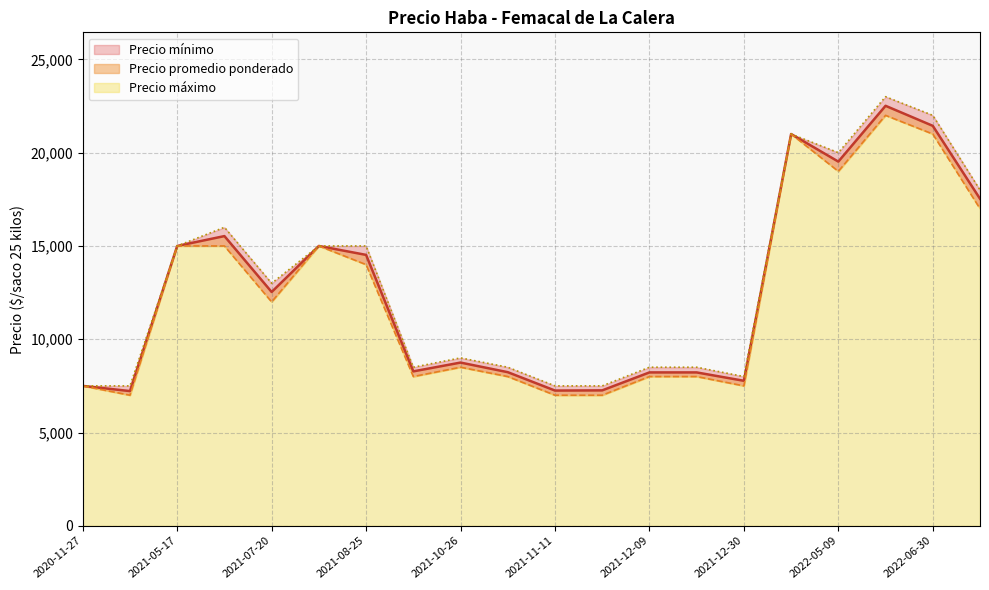

The value of Precio máximo at 2021-05-17 is 4944. True or false?

False